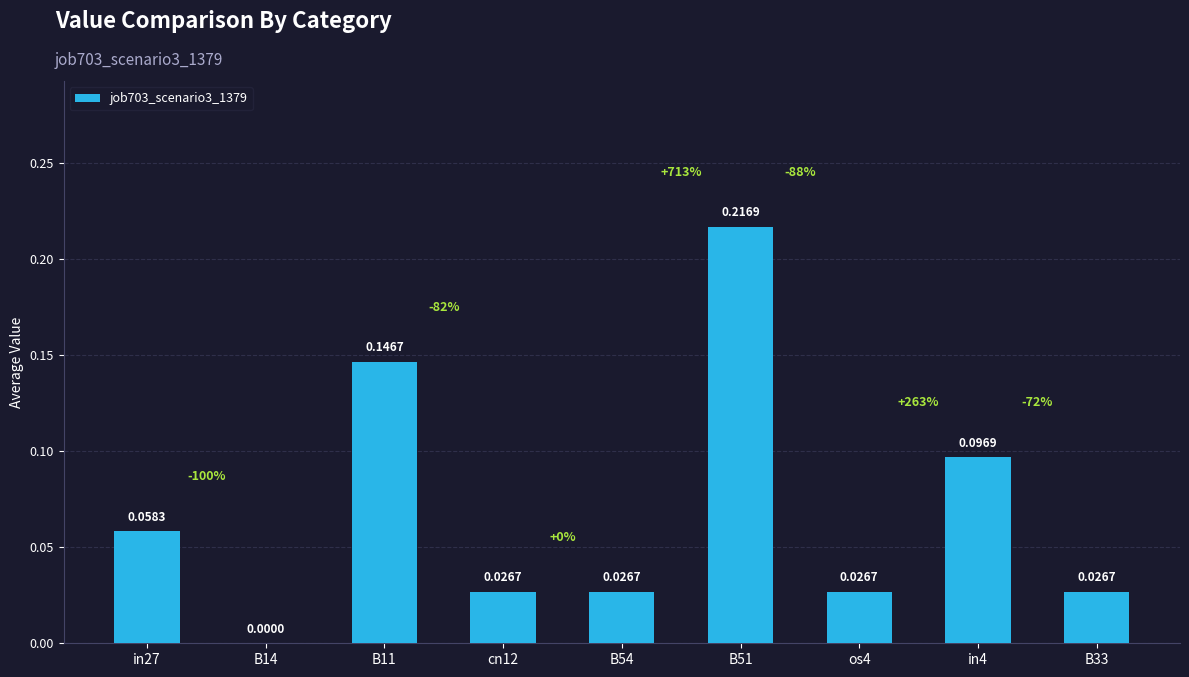

What is the sum of all values?

0.6